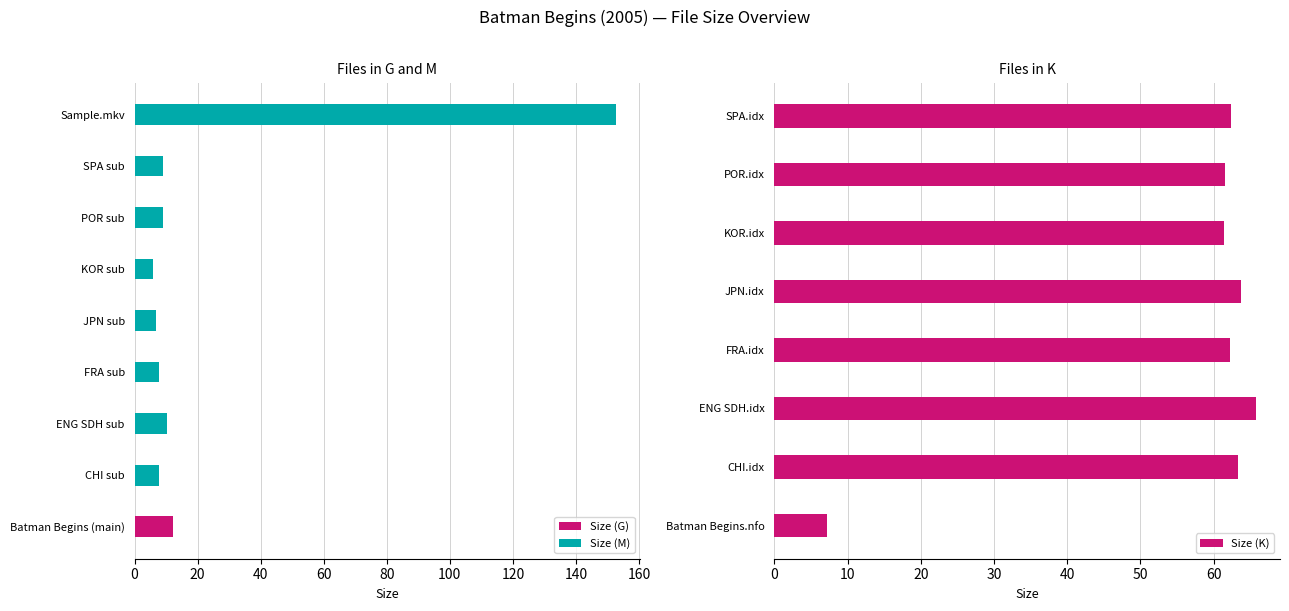

At how many categories does at least one series exceed 20?

7